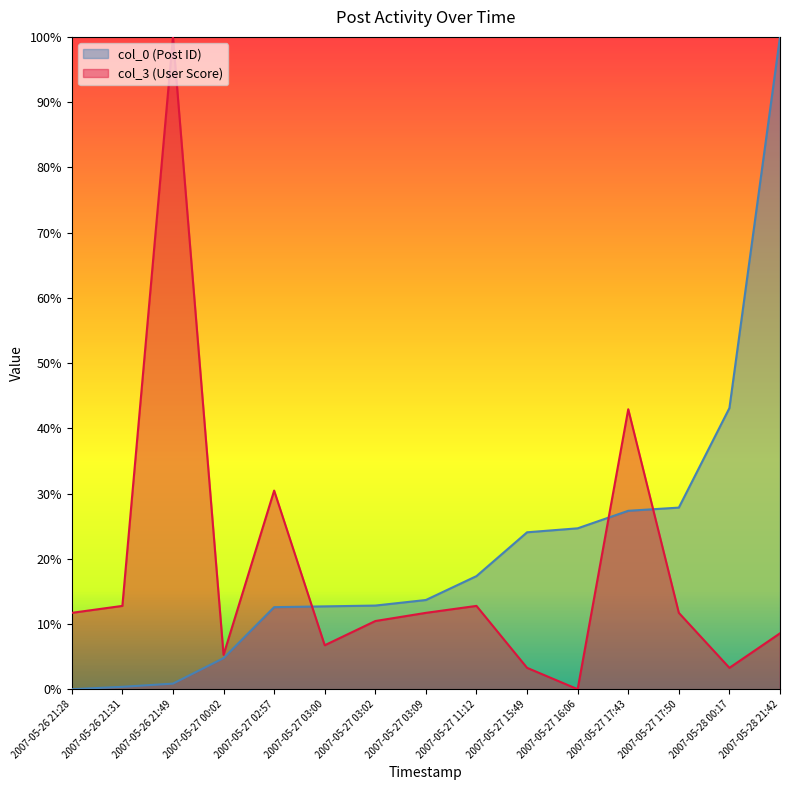

What is the average value of the col_3 (User Score) series?

0.2